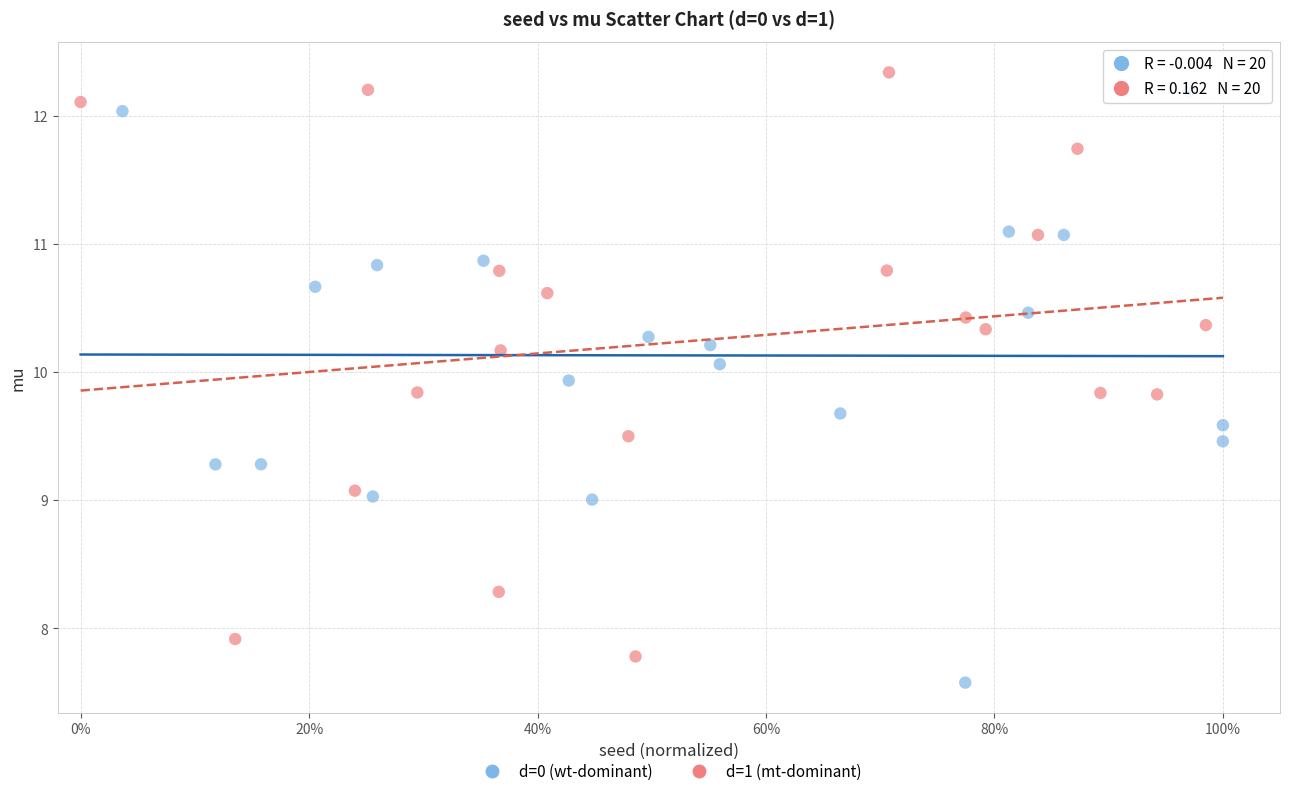

Which series contains the lowest Y value?

d=0 (wt-dominant)